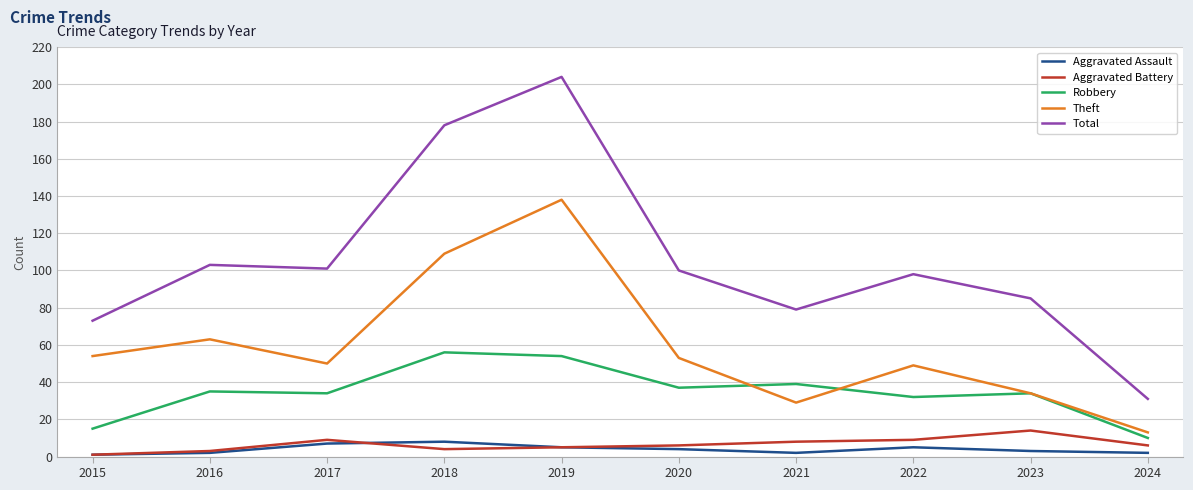

How many interior local peaks does the Total series have?

3